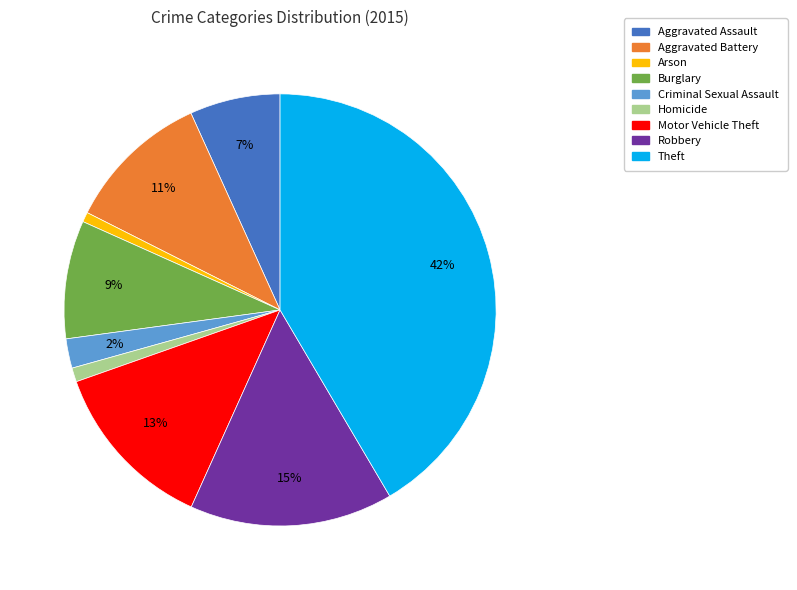

Which slice is the largest?

Theft